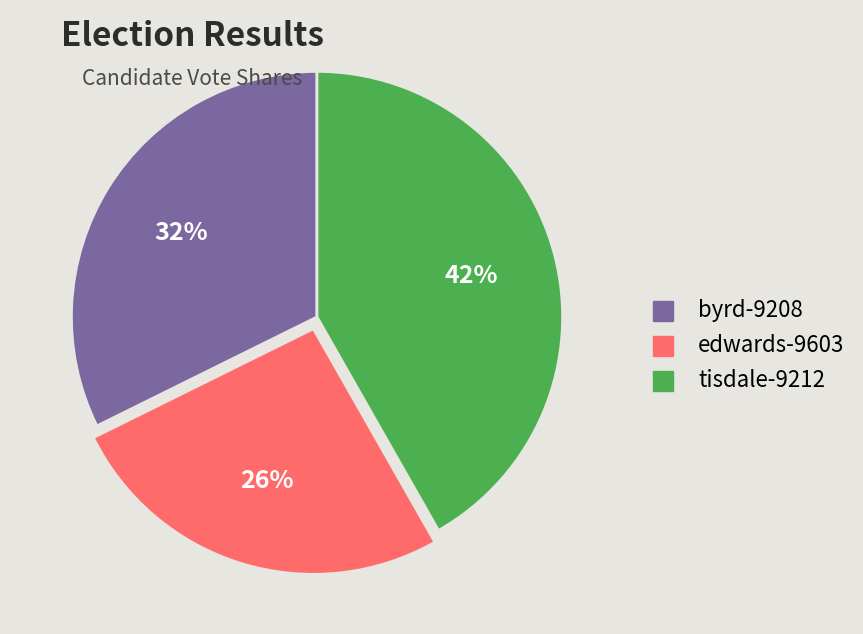

Is tisdale-9212 the majority of the pie?

No